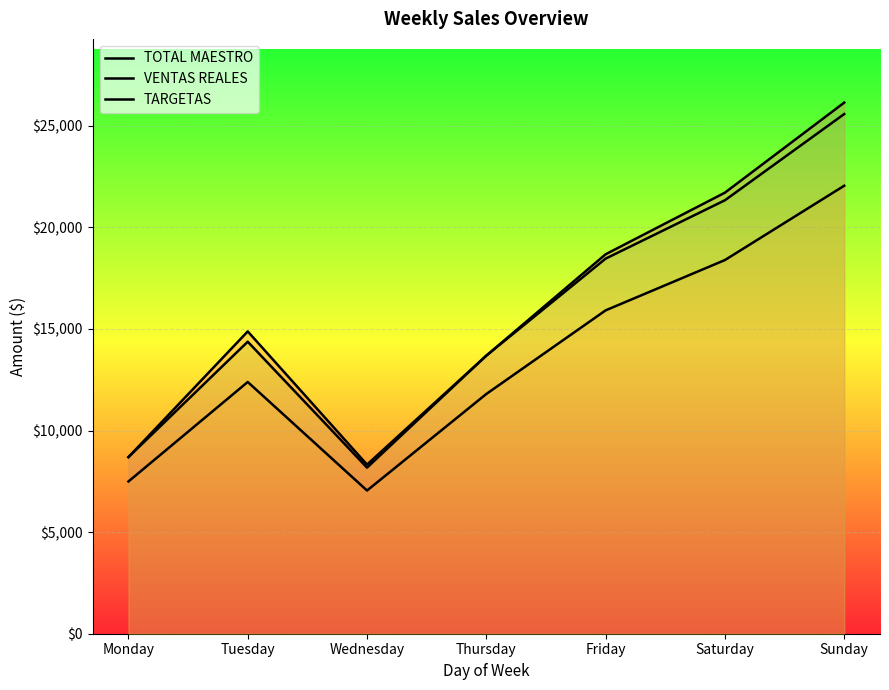

List the labels in order of TARGETAS value, smallest first.

Wednesday, Monday, Thursday, Tuesday, Friday, Saturday, Sunday